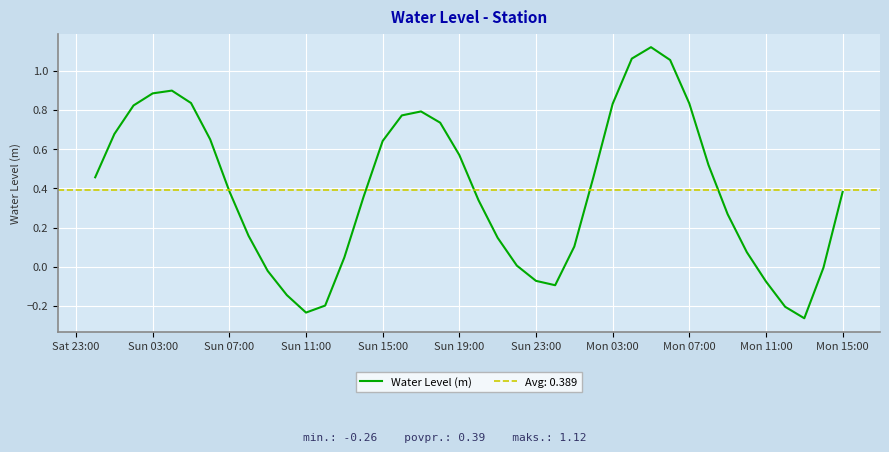

How many values are above zero?

30